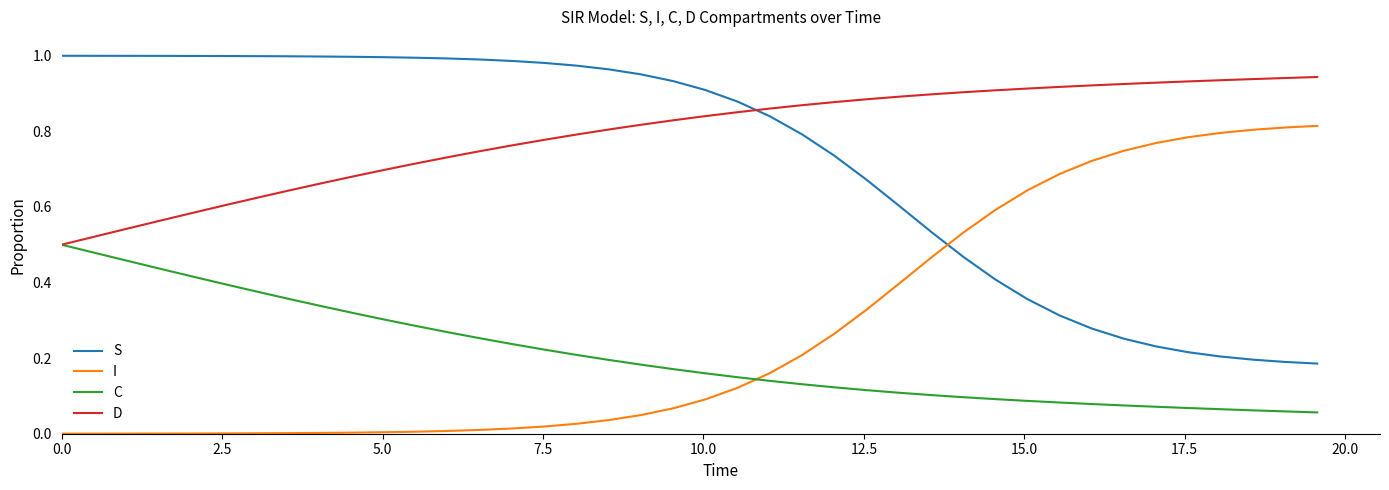

What are all the series names shown in the legend?

S, I, C, D